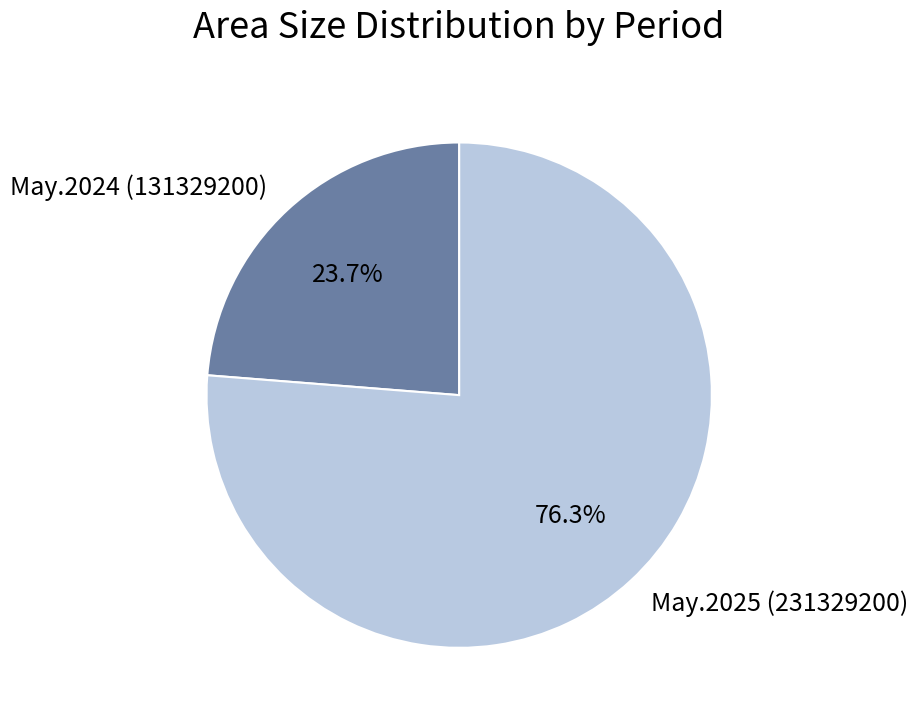

How many segments does this pie chart have?

2